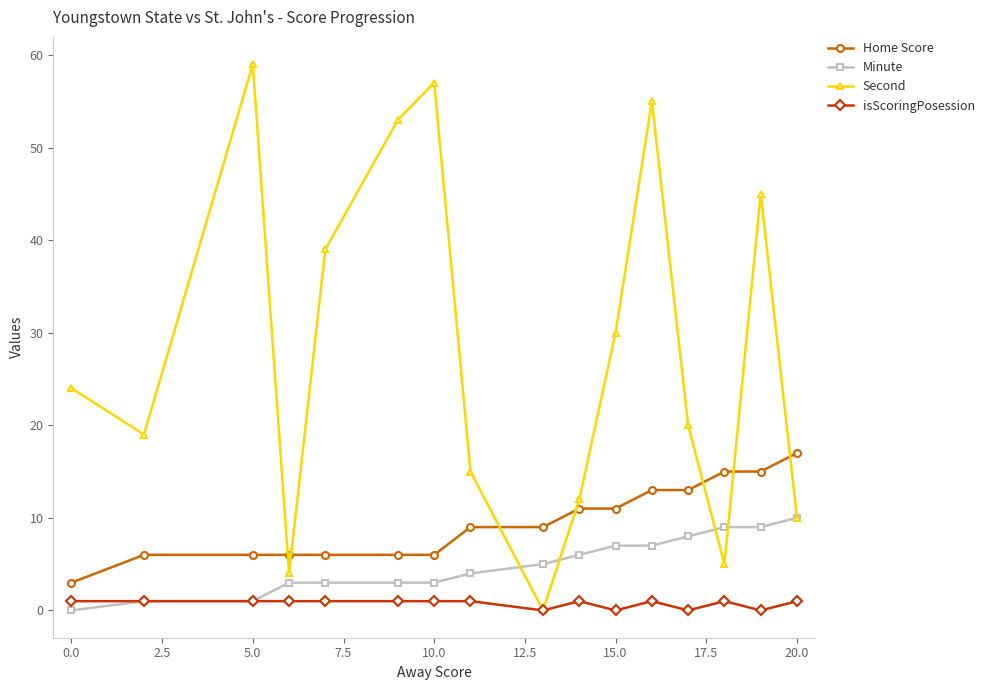

Rank the series by their maximum value, from highest to lowest.

Second, Home Score, Minute, isScoringPosession